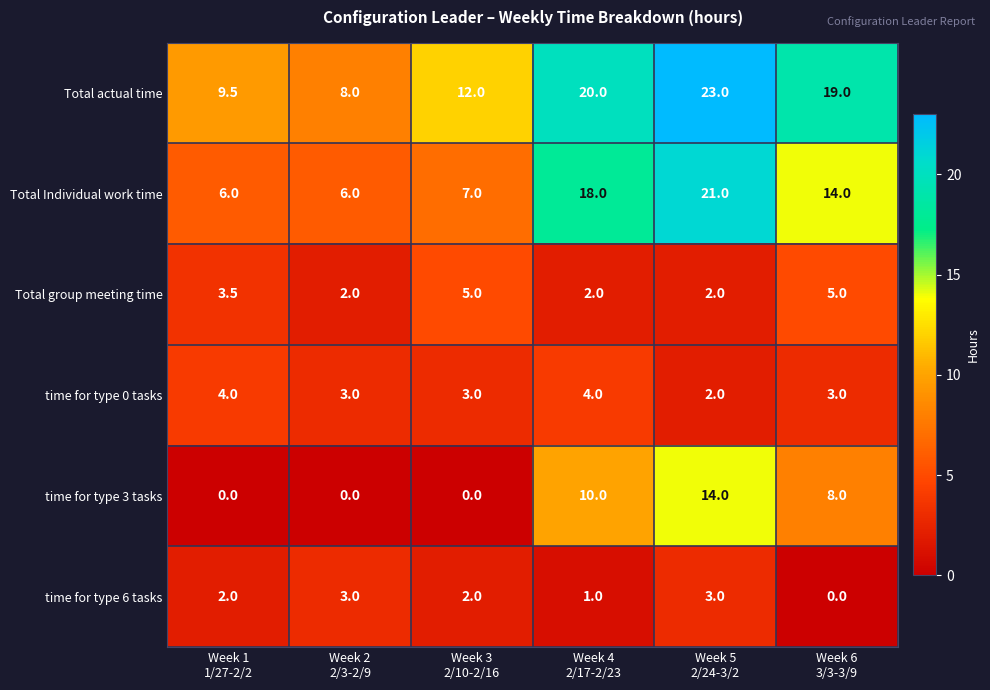

What is the maximum value shown in the chart?

23.0